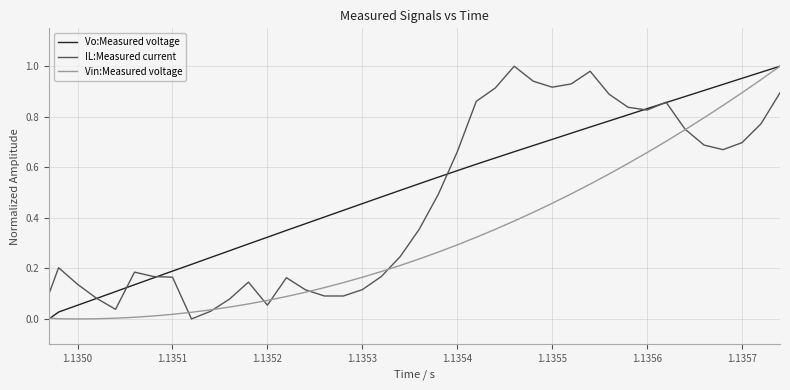

Rank the series by their average value, from lowest to highest.

Vin:Measured voltage, IL:Measured current, Vo:Measured voltage